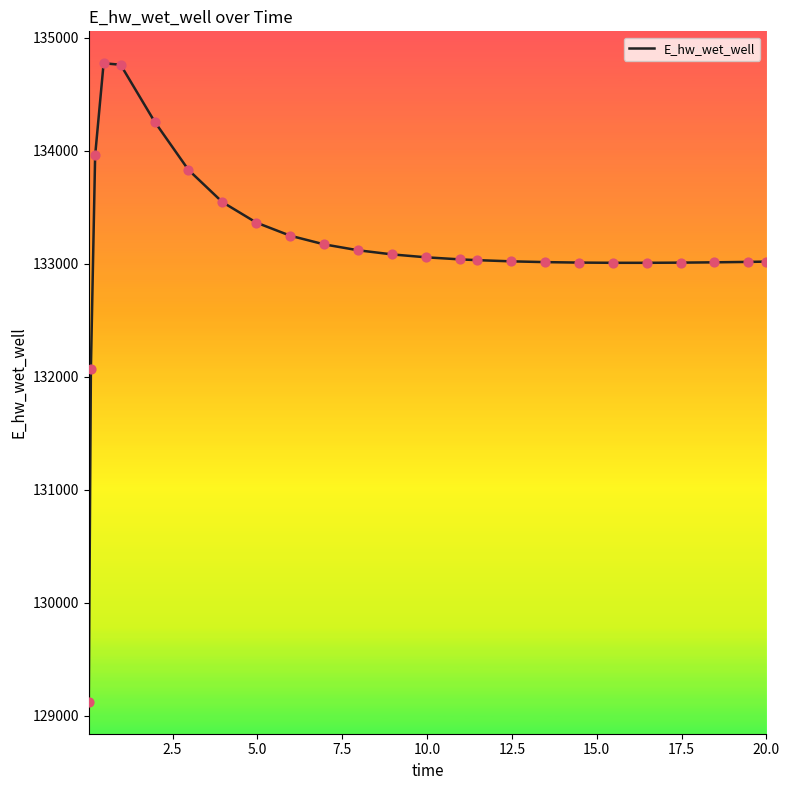

What is the greatest value displayed?

134773.0